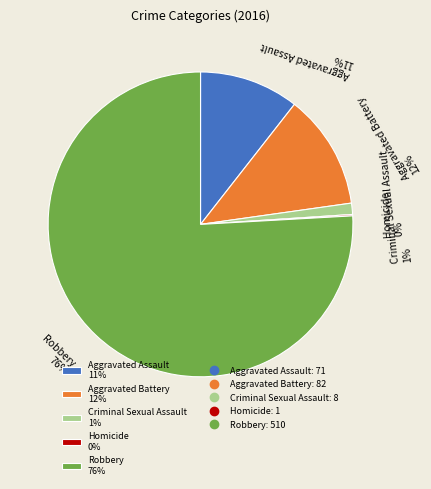

Which slice is the largest?

Robbery